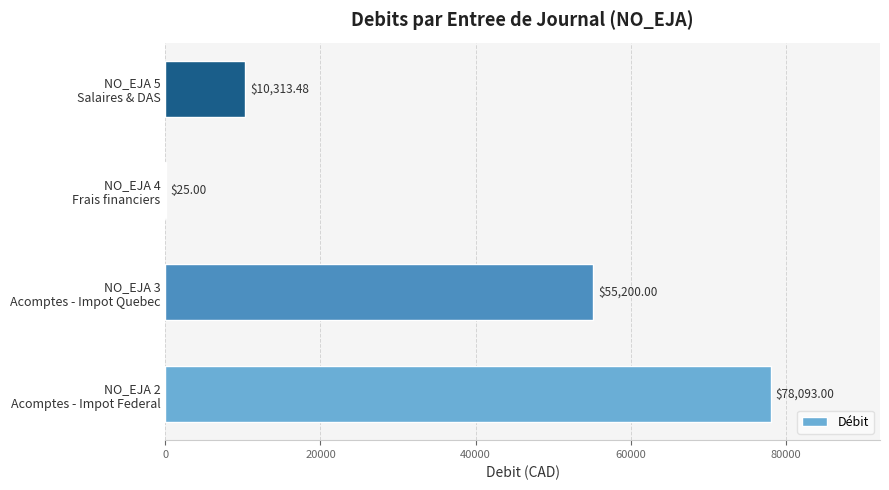

What is the sum of all values?

143631.5